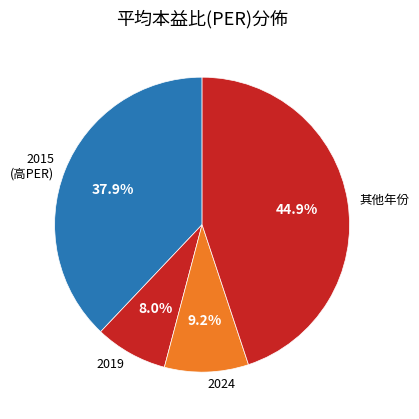

What percentage do 2024 and 其他年份 together represent?

54.1%